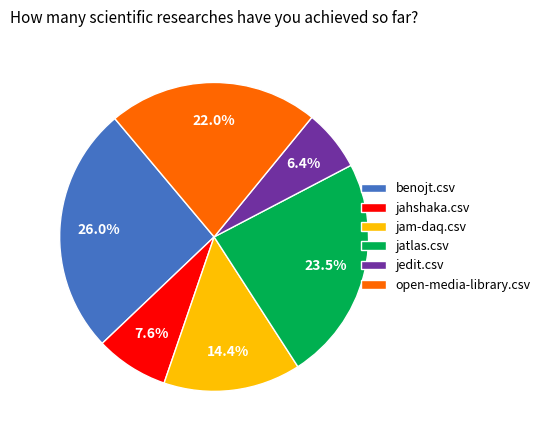

How much of the chart is everything except jedit.csv?

93.6%